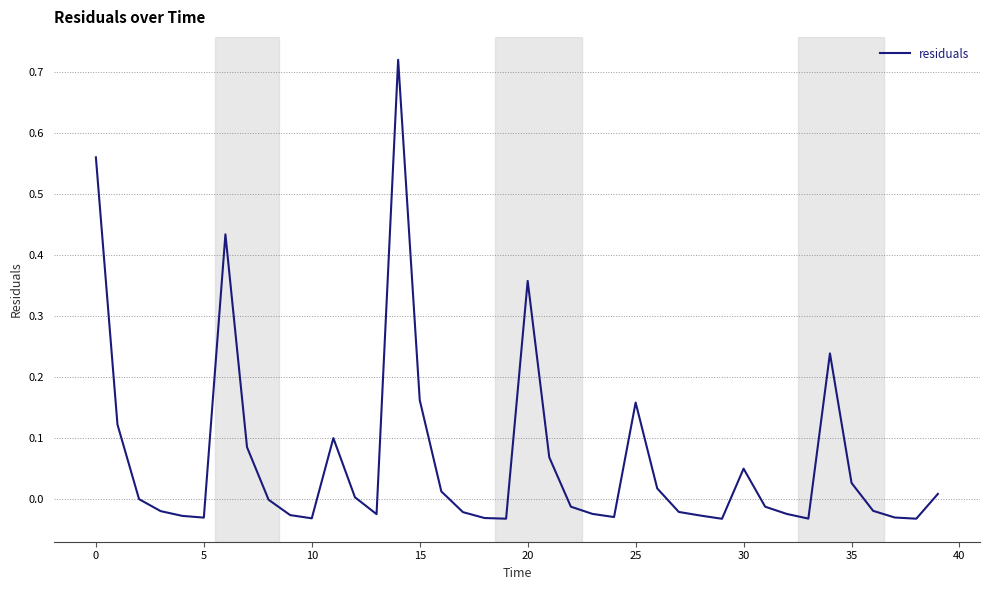

What is the difference between the maximum and minimum values?

0.8